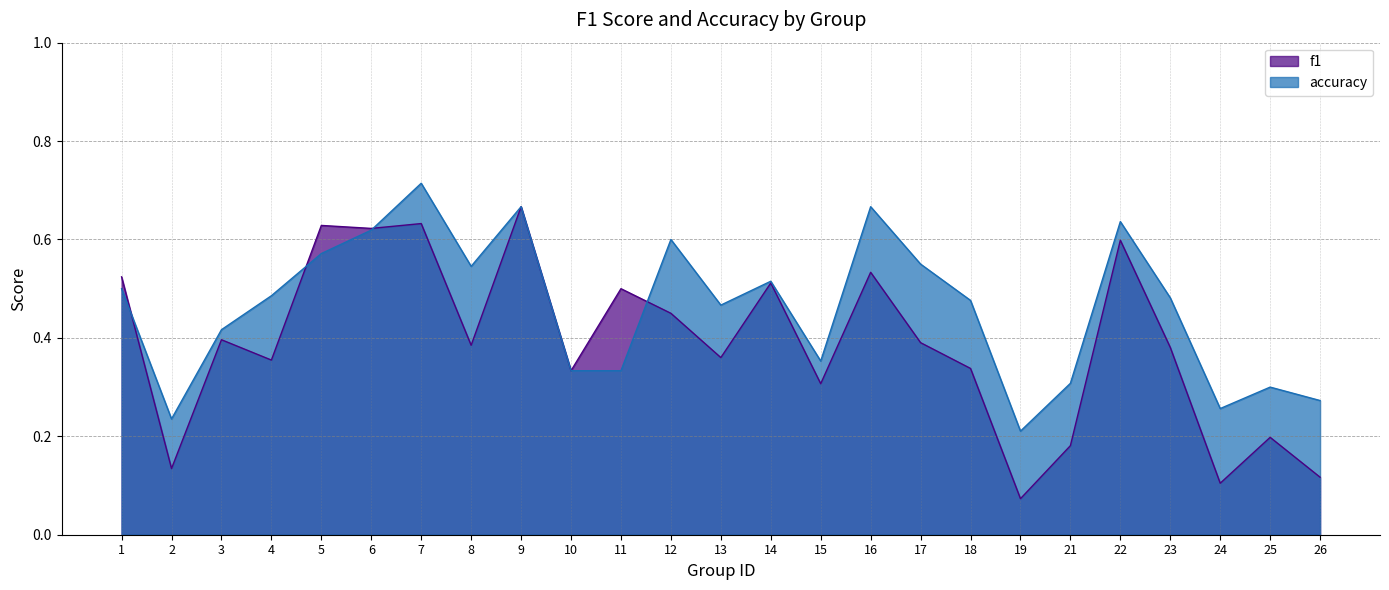

At 11, list the series in order from smallest to largest.

accuracy, f1